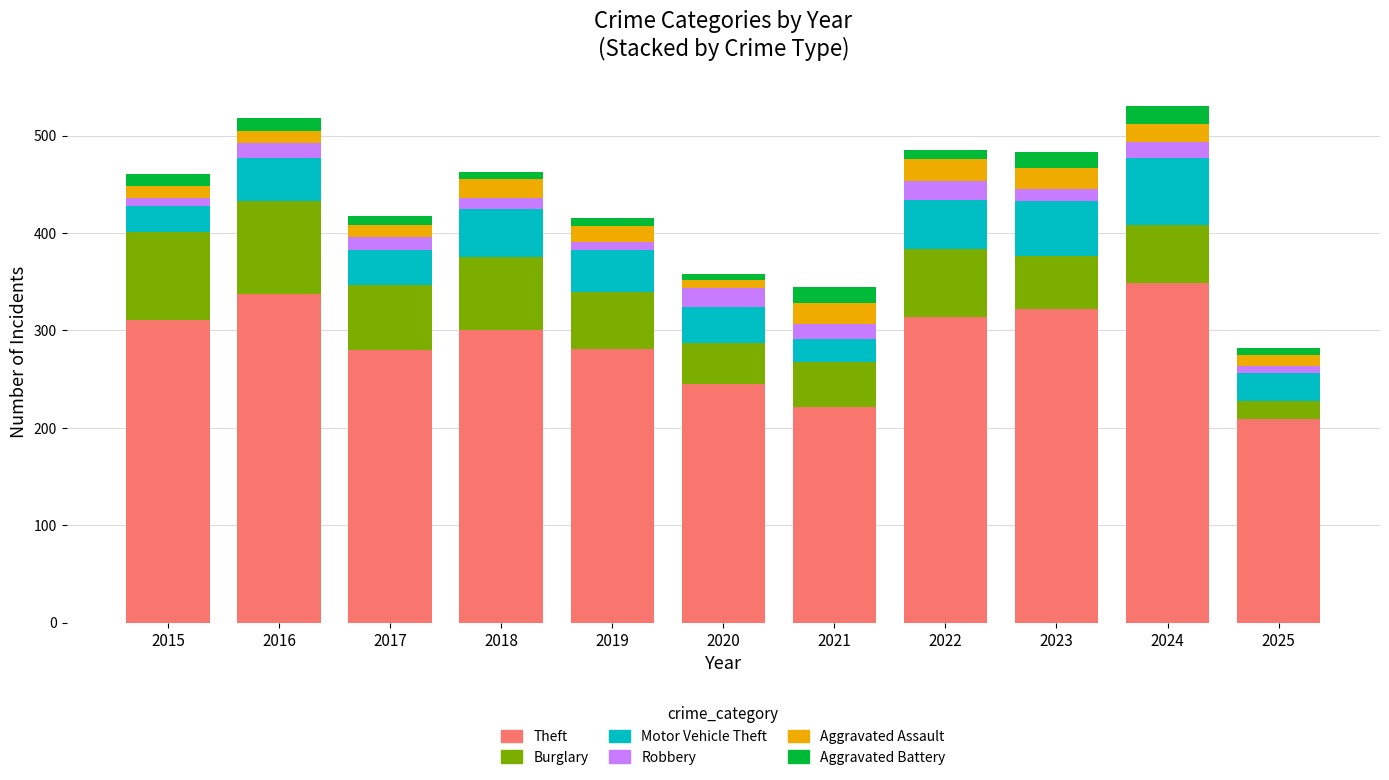

What is the lowest value of the Theft series?

209